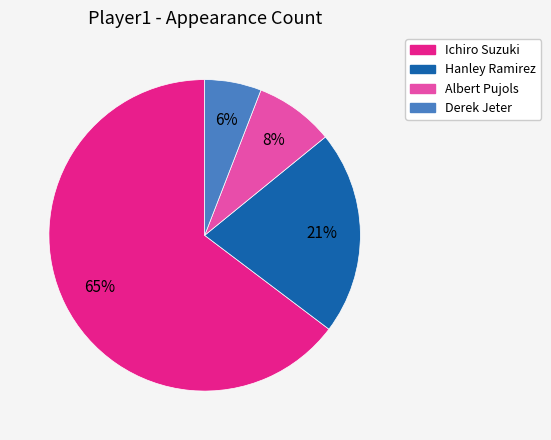

Which slice is the largest?

Ichiro Suzuki